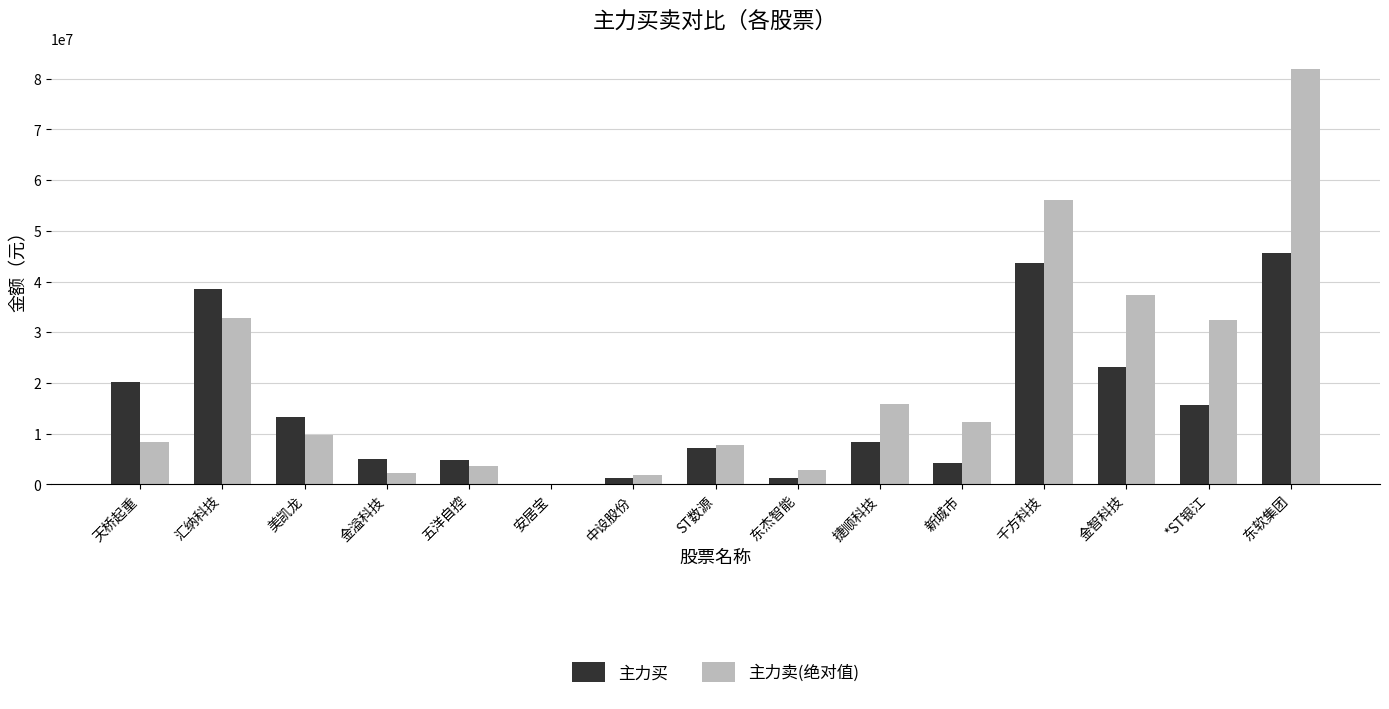

What is the spread (max minus min) of values at 美凯龙?

3488084